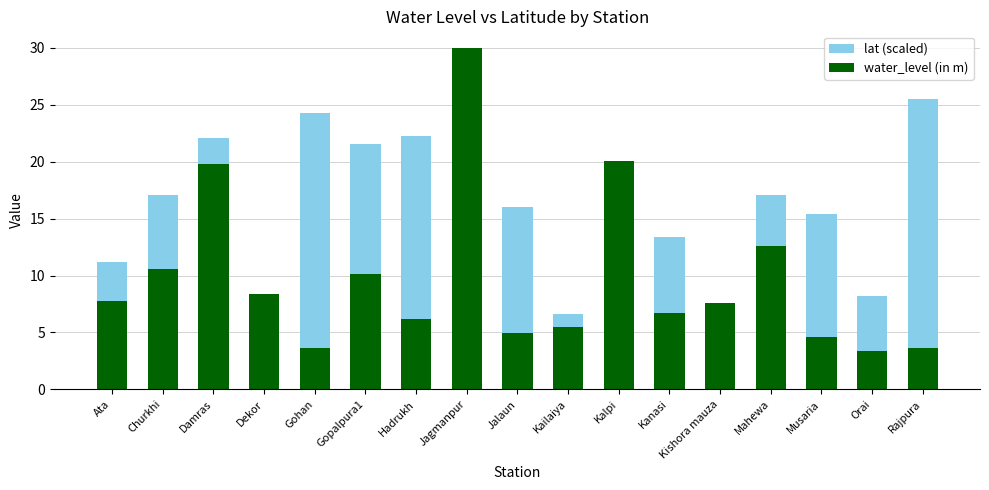

What is the label of the 7th bar from the left?

Hadrukh